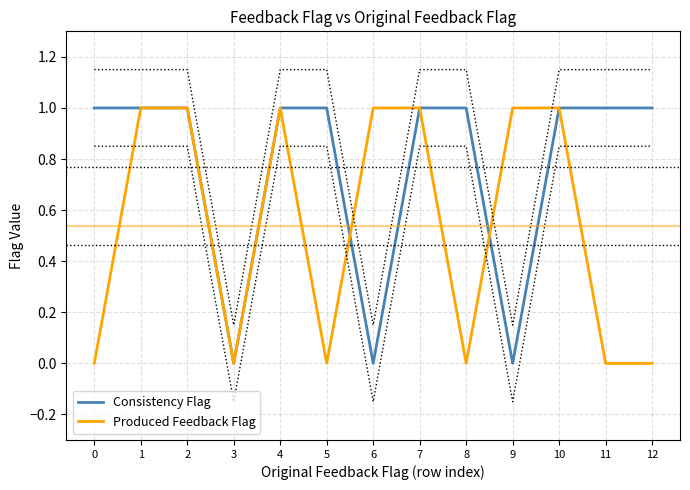

Rank the series by their maximum value, from lowest to highest.

Consistency Flag, Produced Feedback Flag